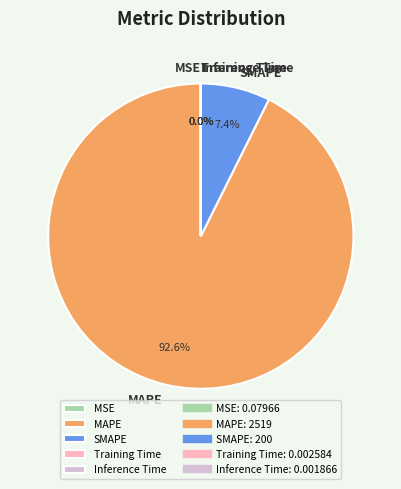

Which slice is the largest?

MAPE